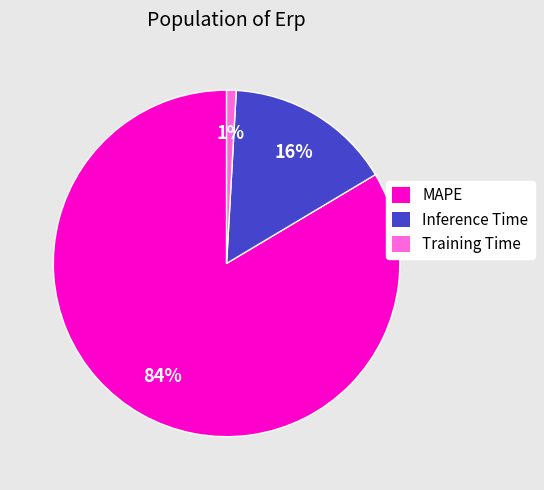

The MAPE slice represents 84% of the pie. True or false?

True